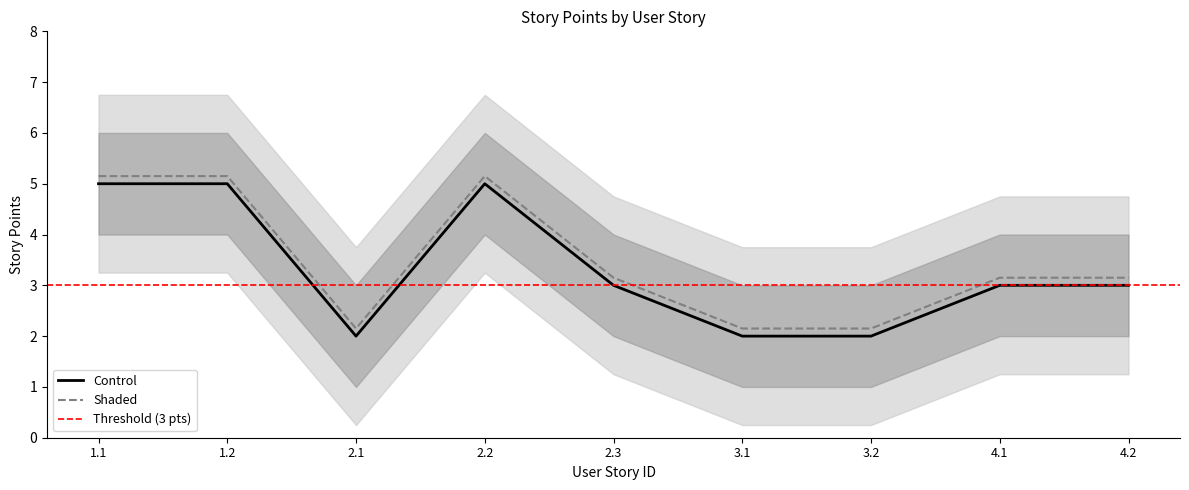

Where is the first local maximum for Story Points?

2.2